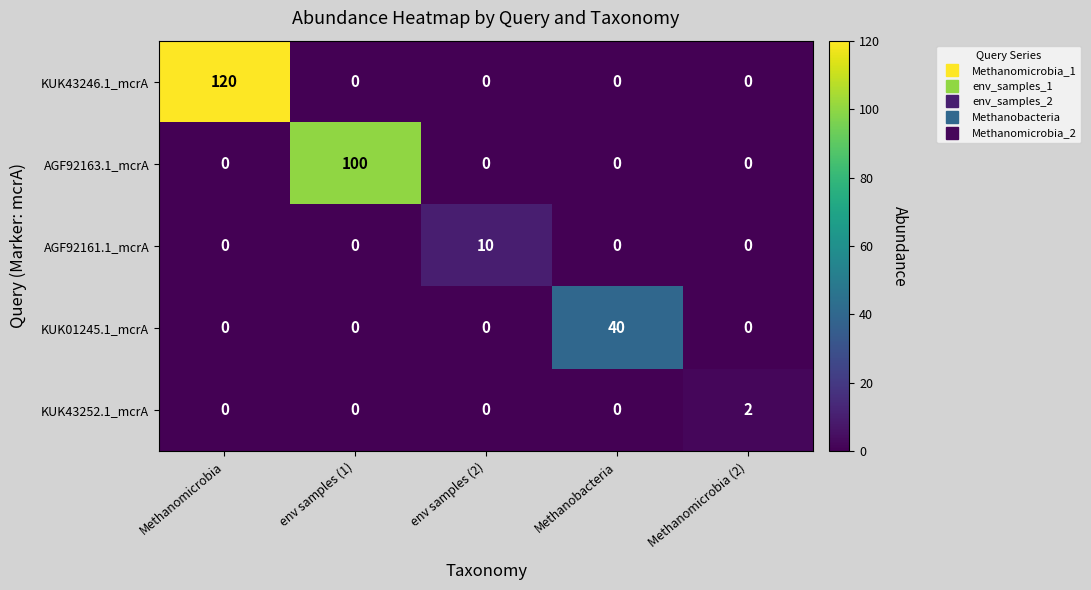

What is the difference between the AGF92161.1_mcrA values at Methanomicrobia and env samples (2)?

10